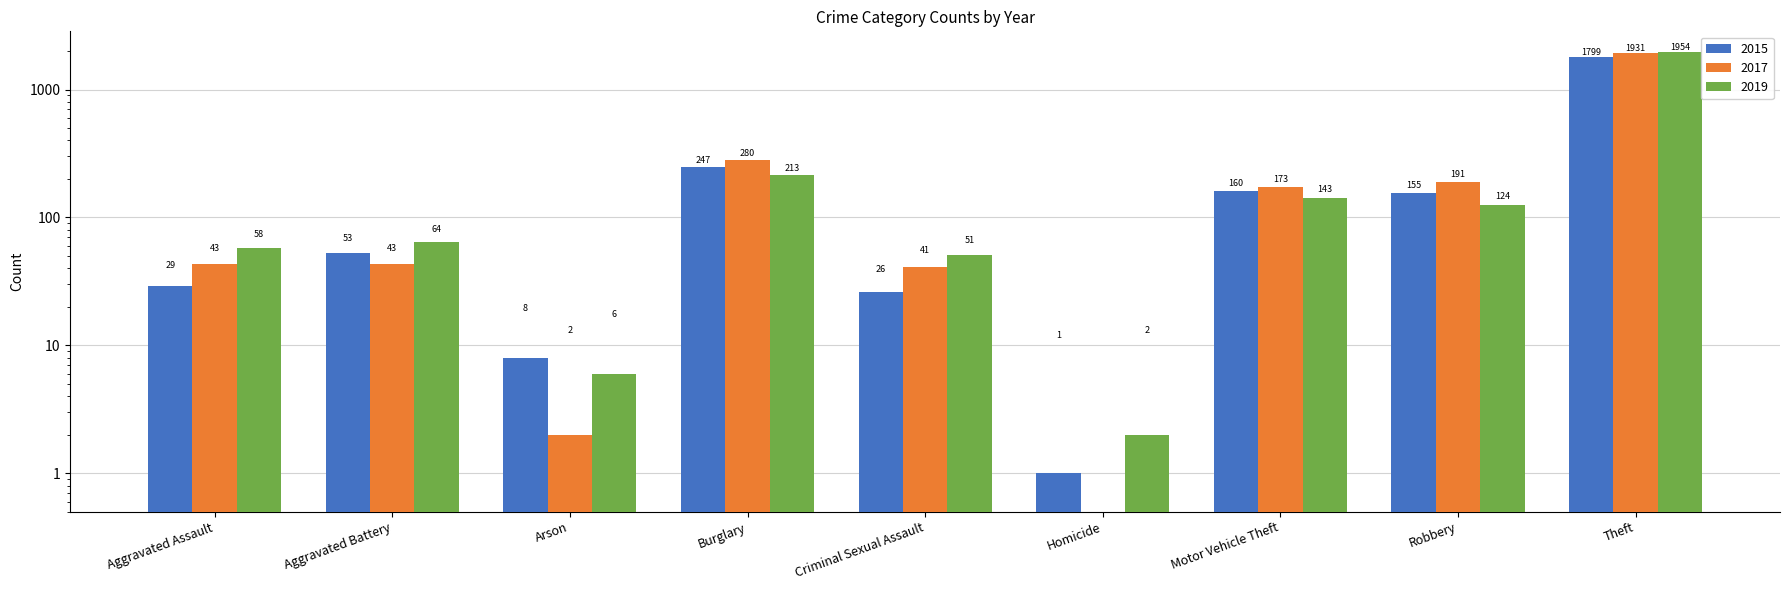

What is the spread (max minus min) of values at Criminal Sexual Assault?

25